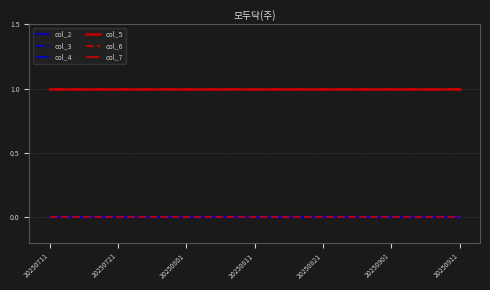

Does the chart display data point markers on the line(s)?

No